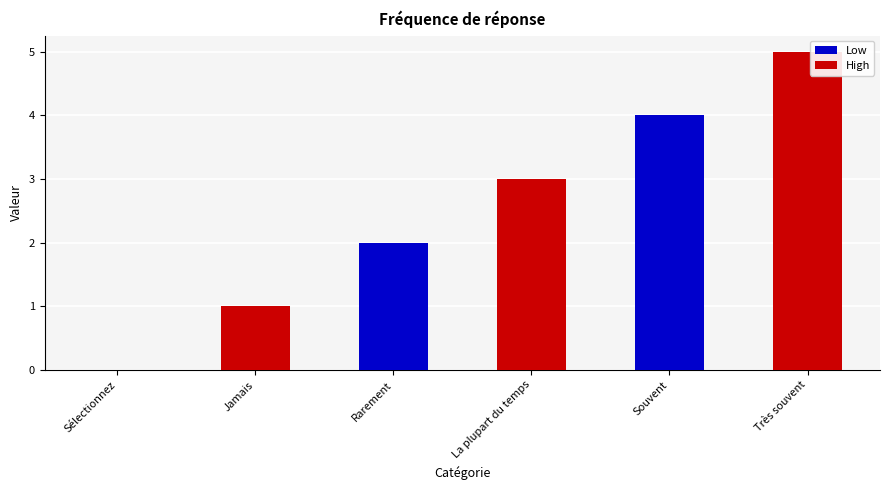

What is the greatest value displayed?

5